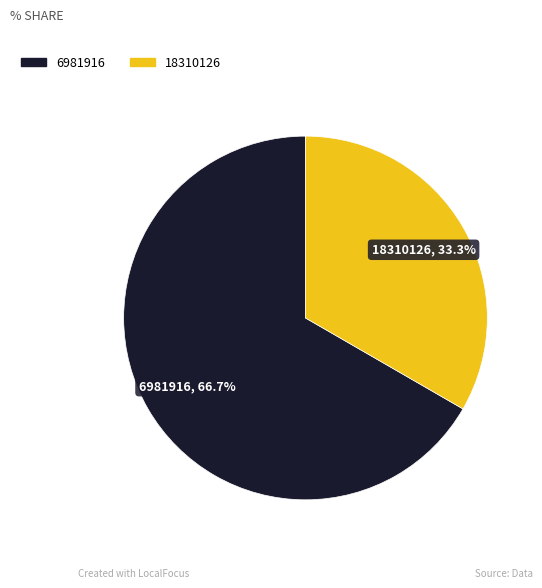

To the nearest percent, what percentage of the pie is 18310126?

33%